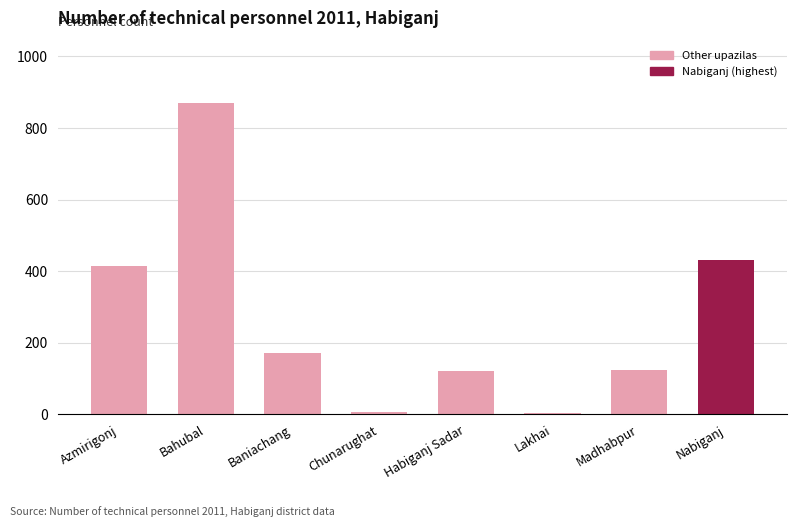

What is the average value?

268